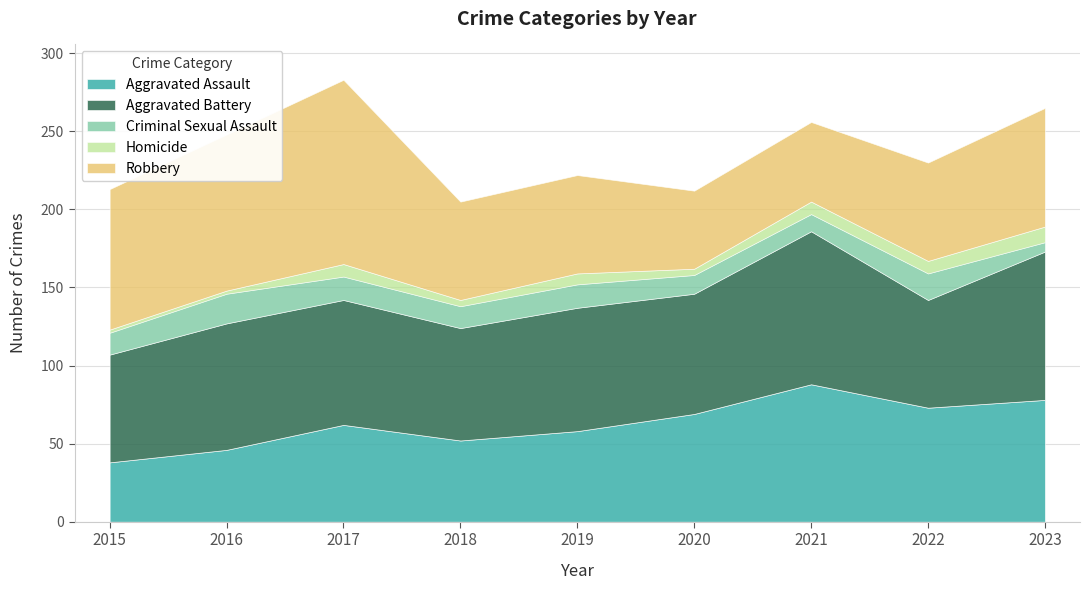

At which category does Homicide reach its first local peak?

2017